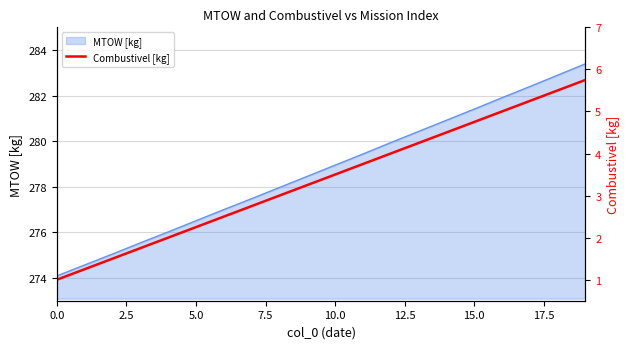

True or false: MTOW [kg] has a value of 274.1 at 0.0.

True